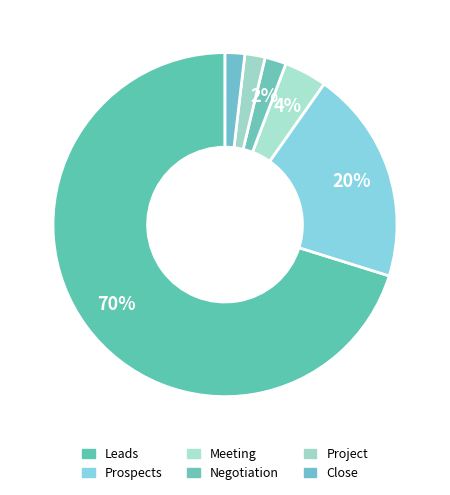

Which category has the smallest portion of the pie?

Close